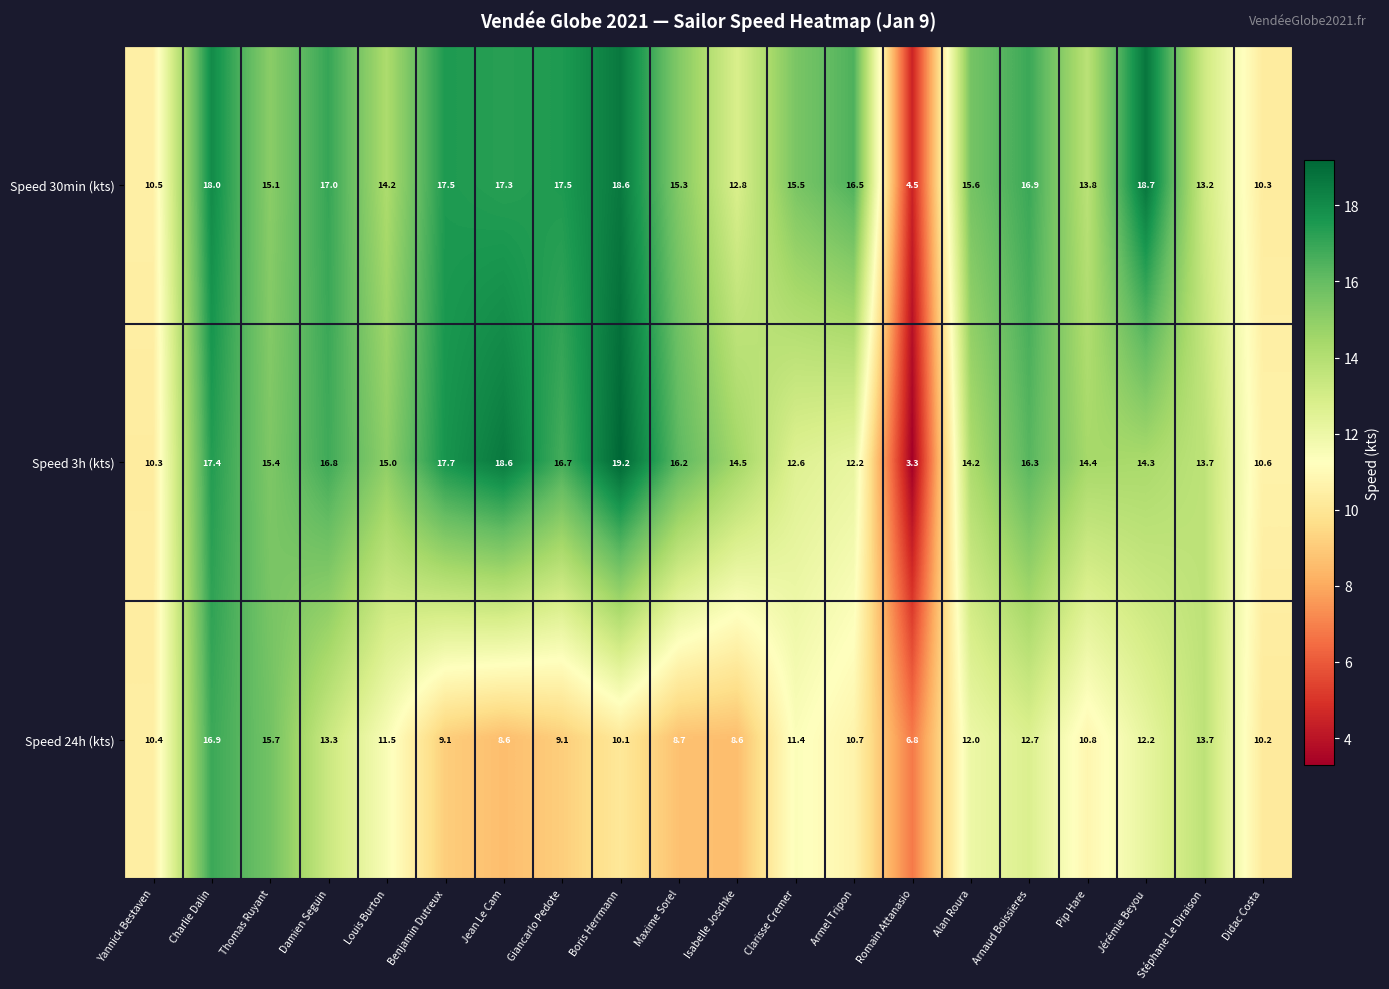

Is it true that Speed 24h (kts) equals 6.5 at Pip Hare?

False